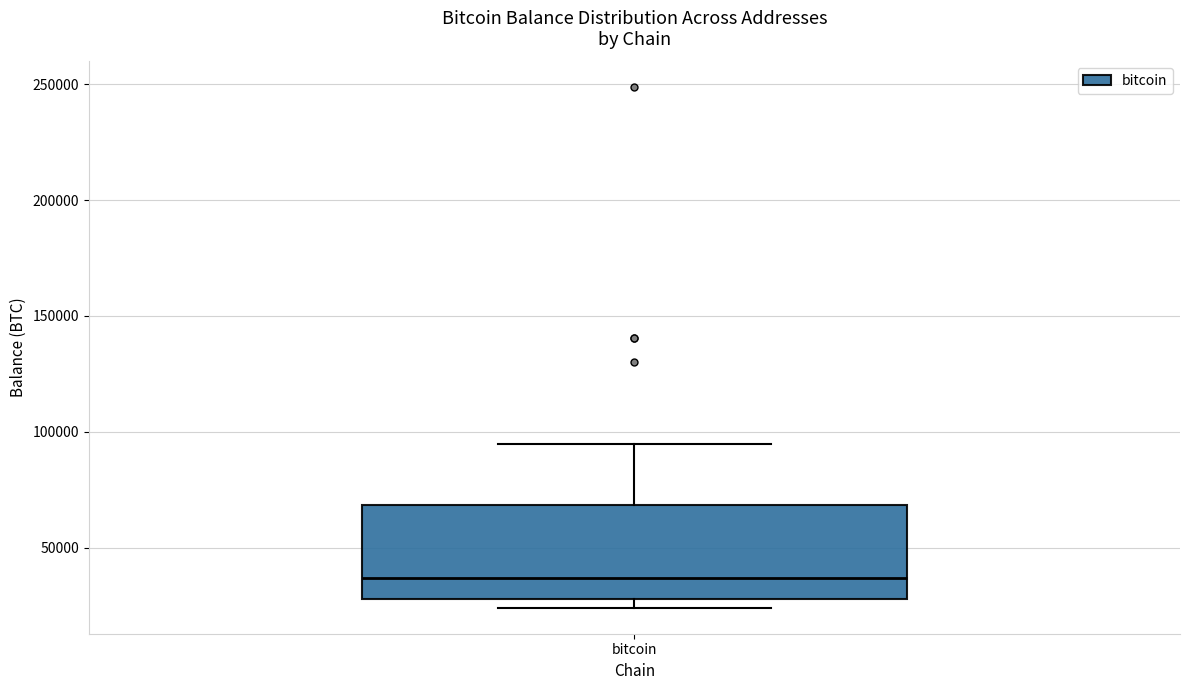

Where is the lower edge of the box for bitcoin on the y-axis? The values are not printed on the chart, so give them approximately, as read against the axis.

30000